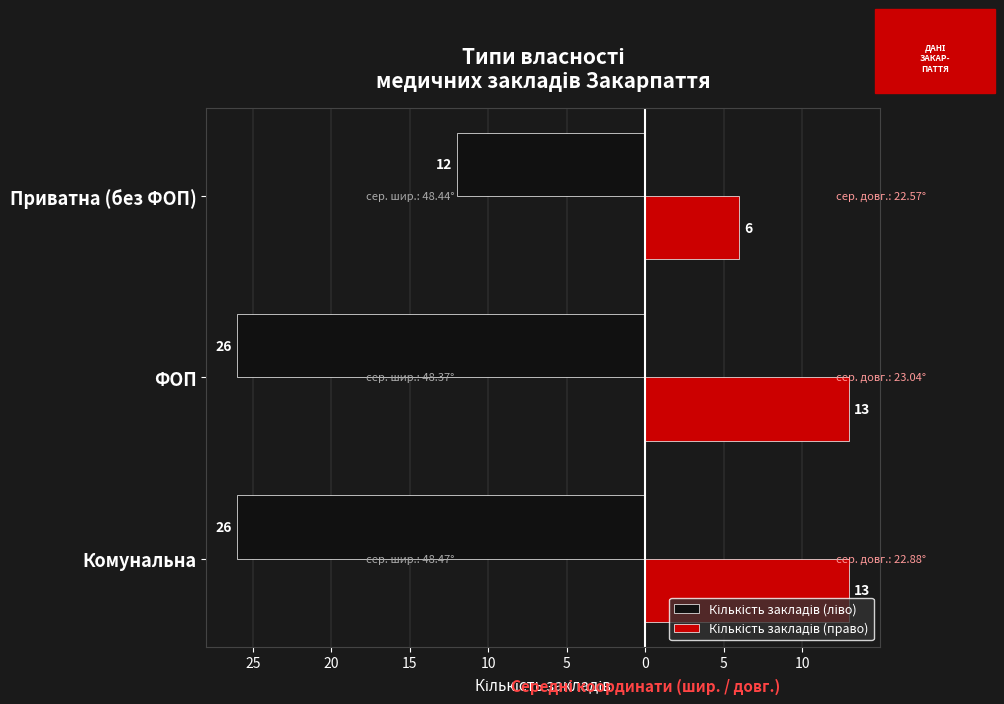

Reading left to right, list all the values displayed in this chart.

Кількість закладів (ліво): -26	-26	-12
Кількість закладів (право): 13	13	6